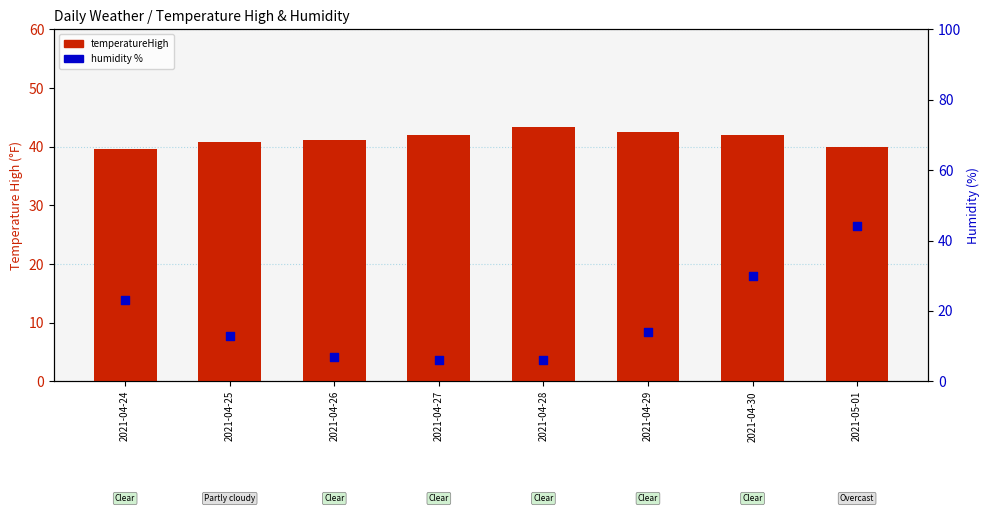

At which category is the sum across all series the highest?

2021-05-01